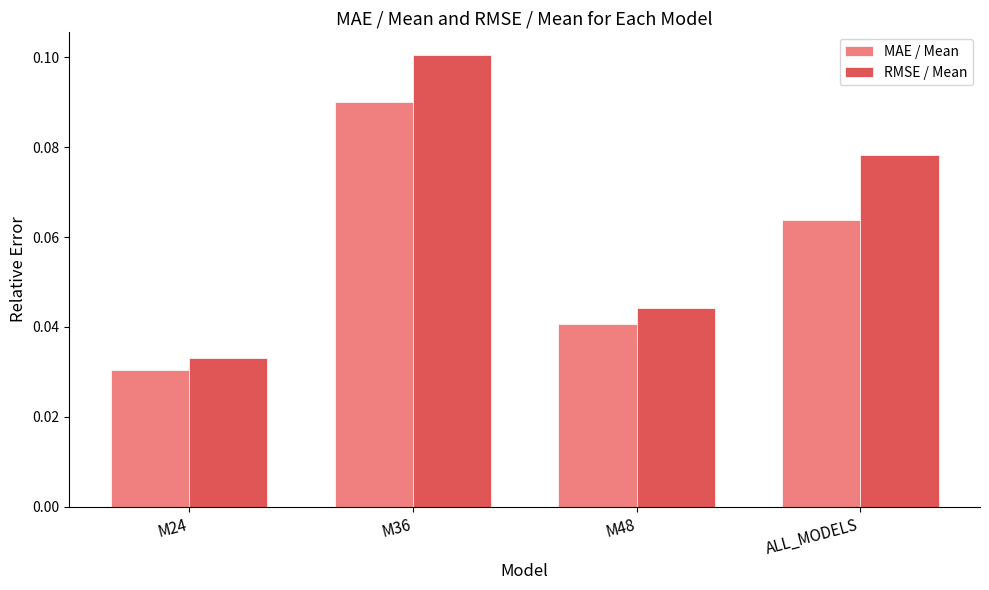

At ALL_MODELS, list the series in order from smallest to largest.

MAE / Mean, RMSE / Mean